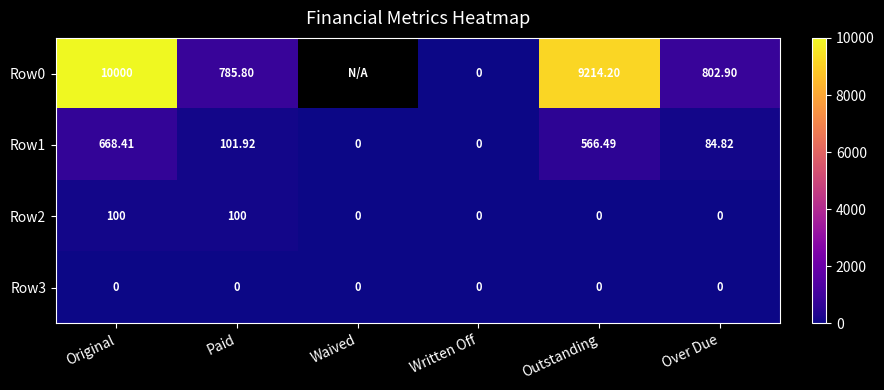

At which label is Row1 closest to 334?

Paid